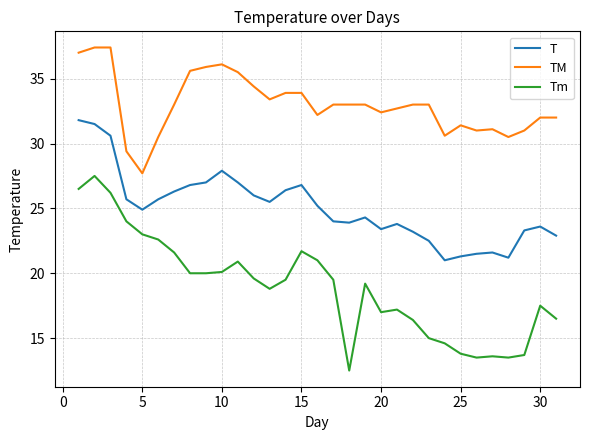

True or false: TM and Tm intersect in this chart.

False